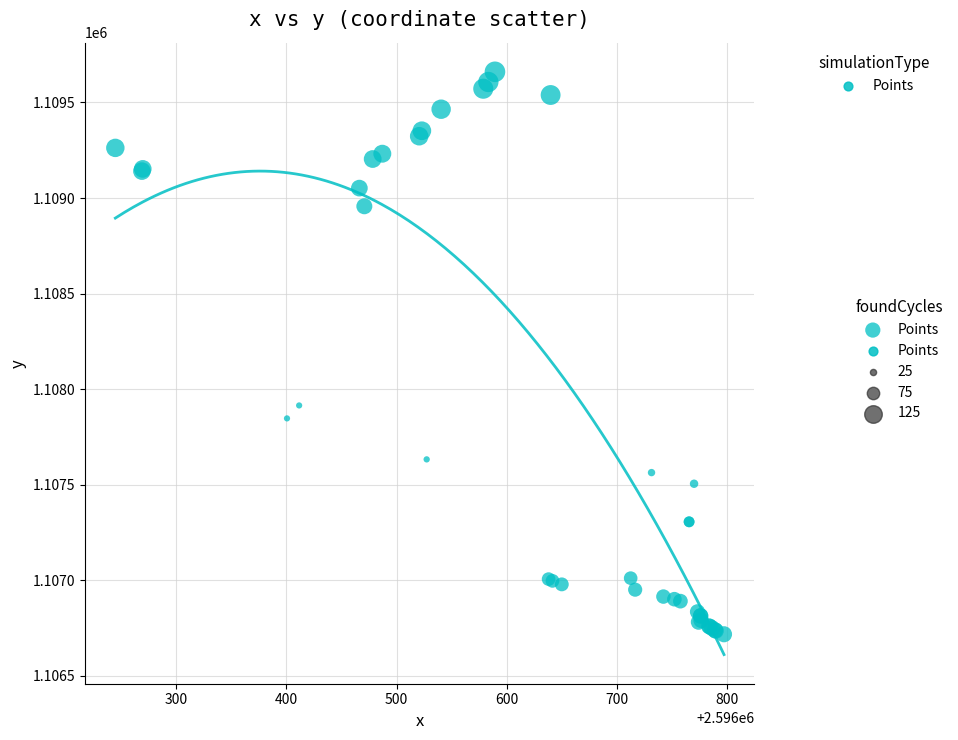

What Y value in the scatter plot is closest to 1108189?

1107915.1